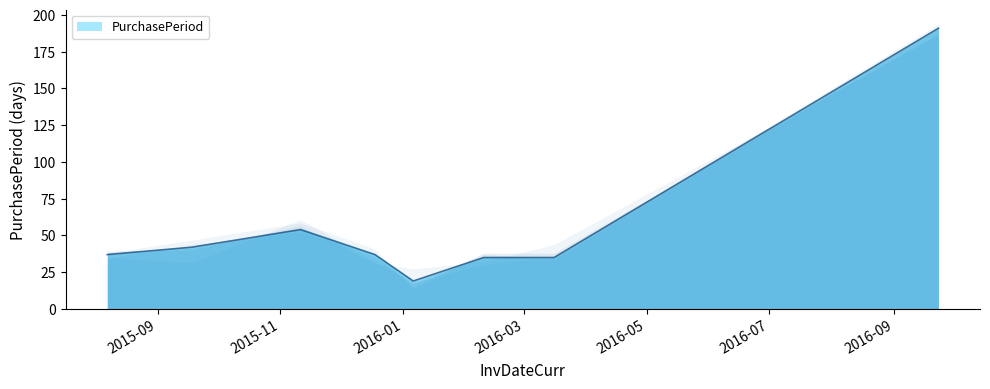

What is the value of the 4th point from the left?

37